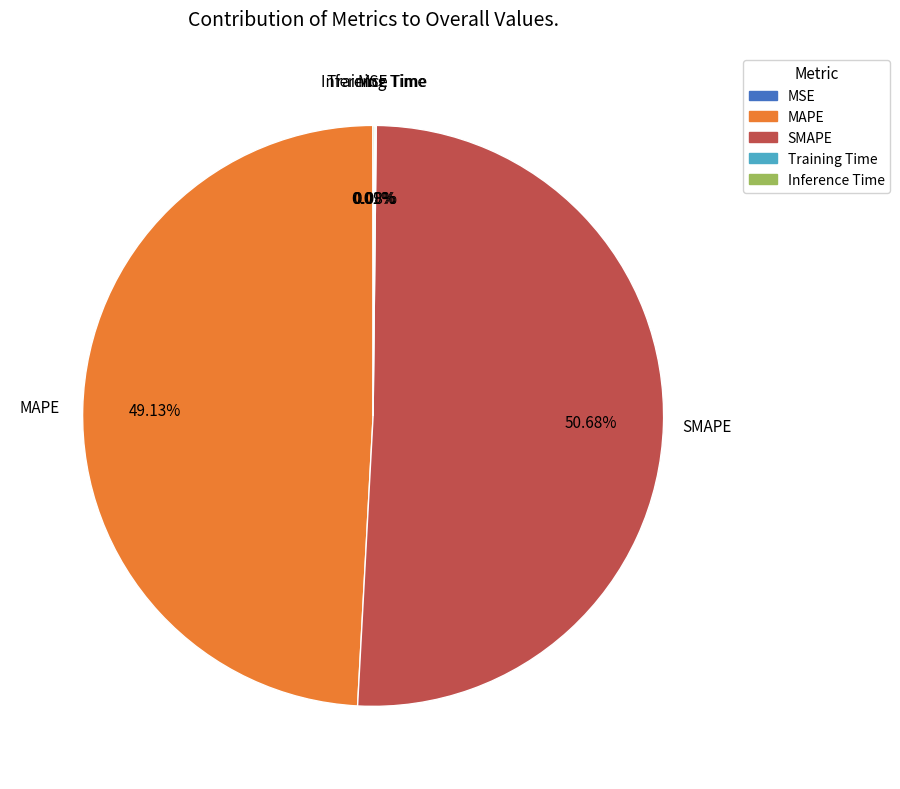

Which slice represents more than half of the pie?

SMAPE